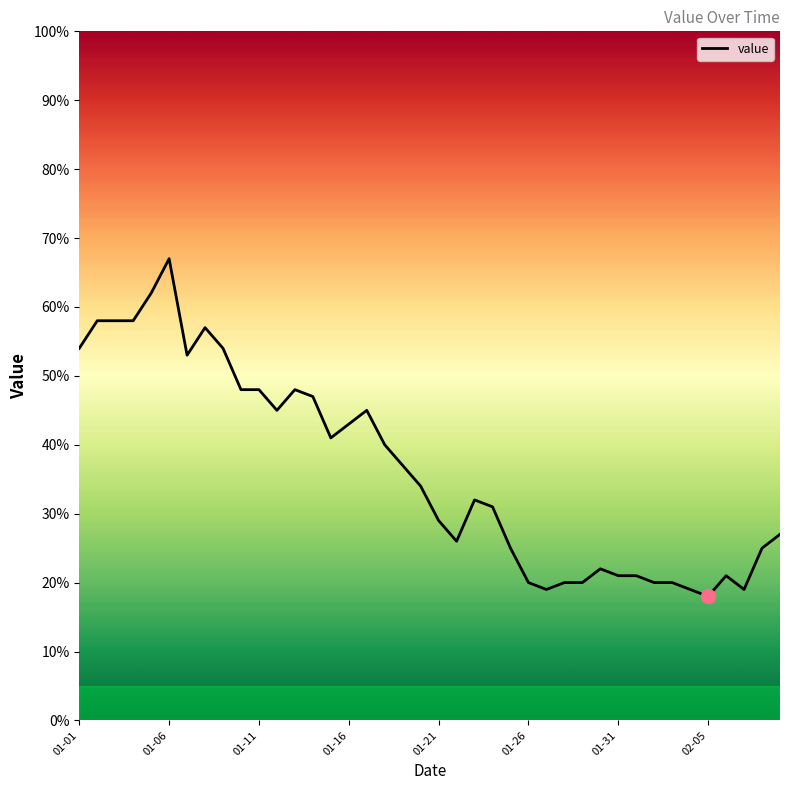

What is the smallest value displayed?

18